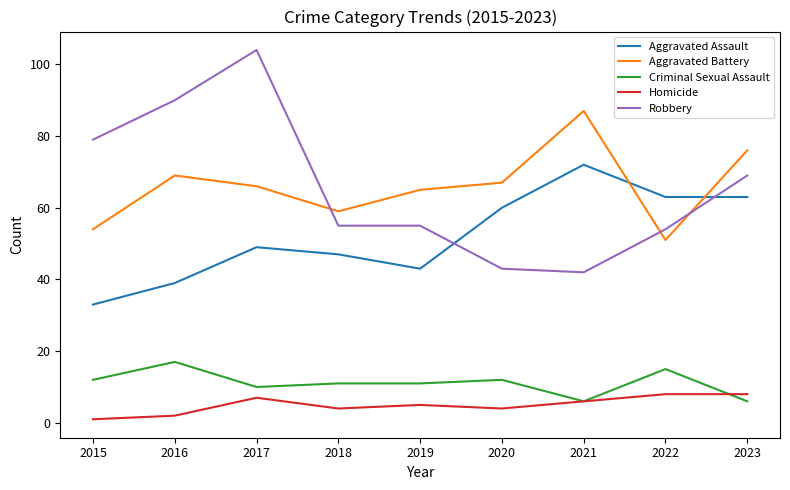

How many values in the Homicide series are below 5?

4